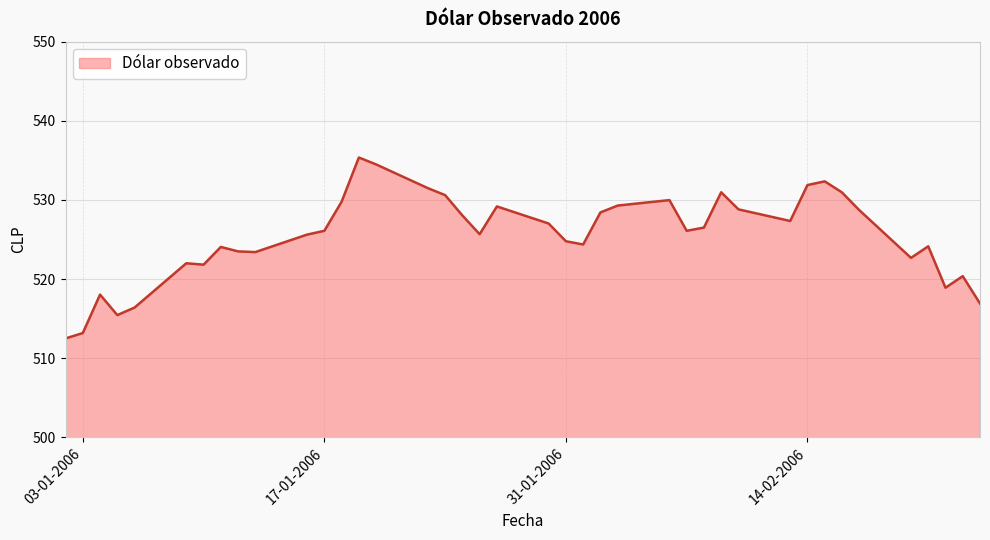

What is the greatest value displayed?

535.4